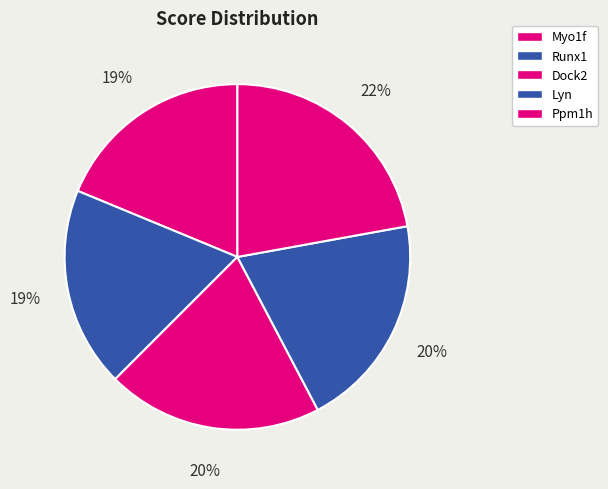

To the nearest percent, what portion does Lyn represent?

20%